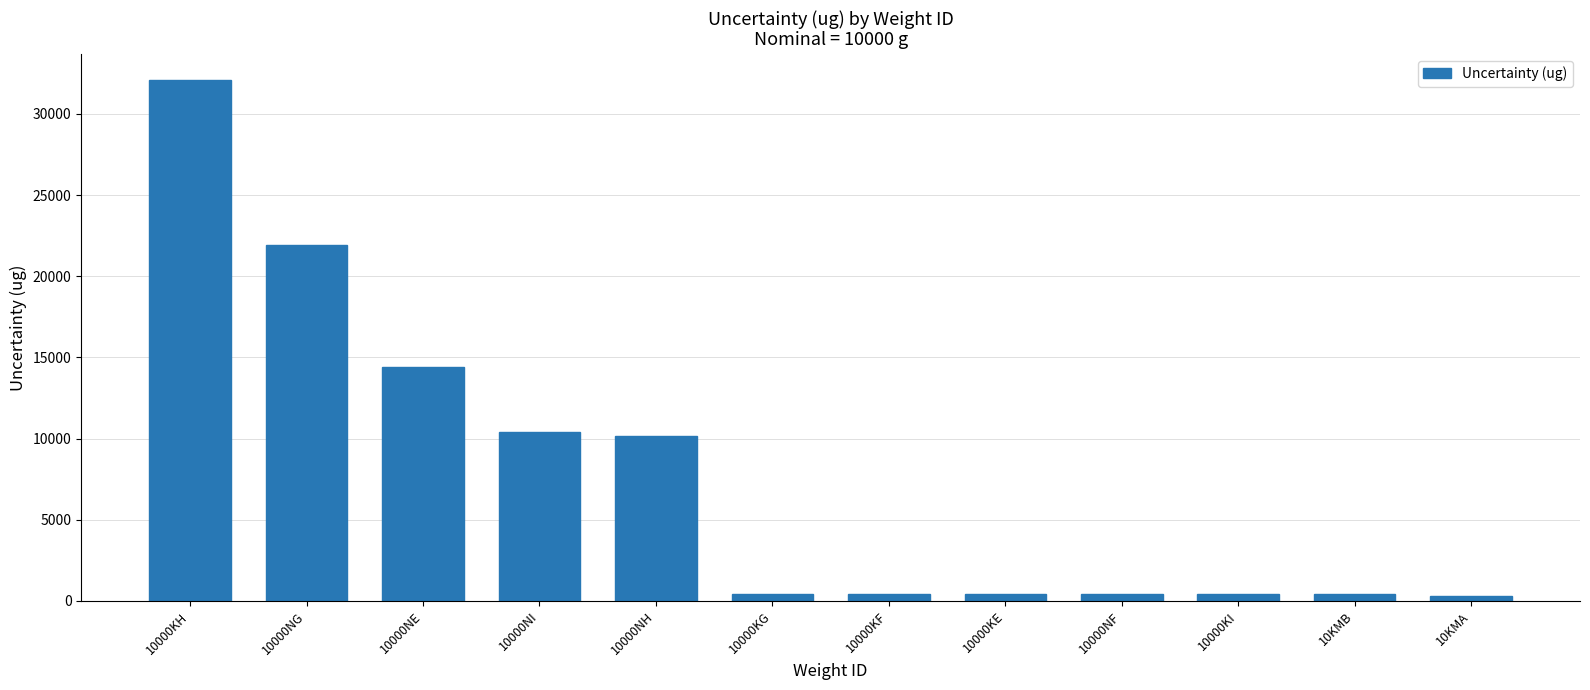

What is the label of the 5th bar from the right?

10000KE